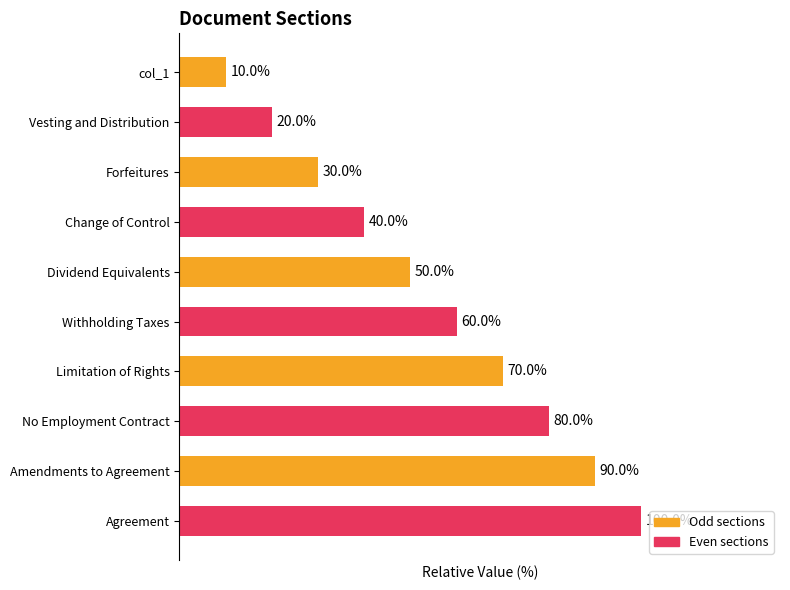

List the labels in order of value, largest first.

Agreement, Amendments to Agreement, No Employment Contract, Limitation of Rights, Withholding Taxes, Dividend Equivalents, Change of Control, Forfeitures, Vesting and Distribution, col_1